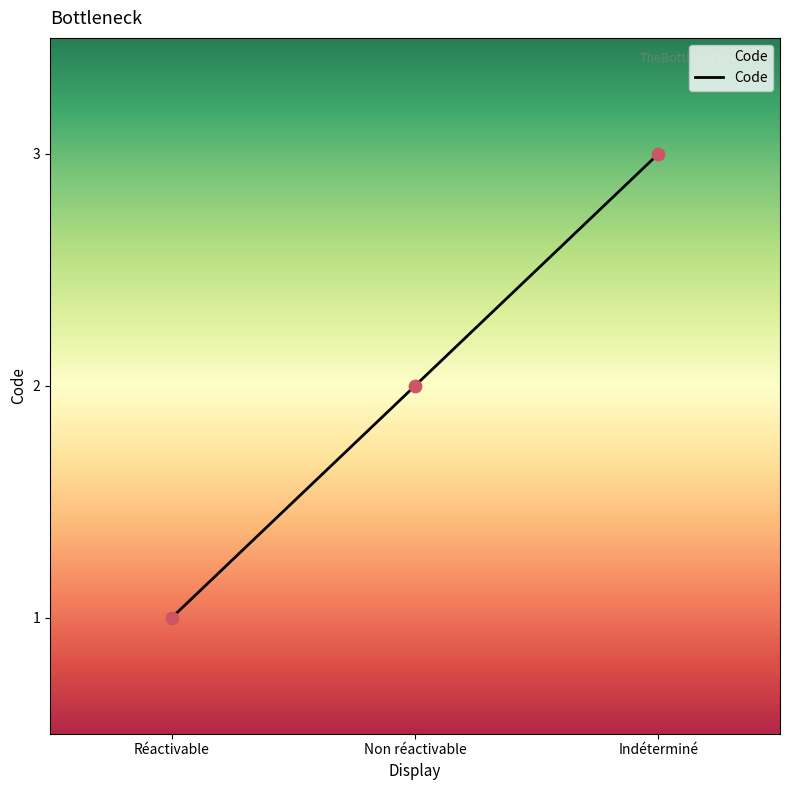

Which has a higher value, Réactivable or Non réactivable?

Non réactivable